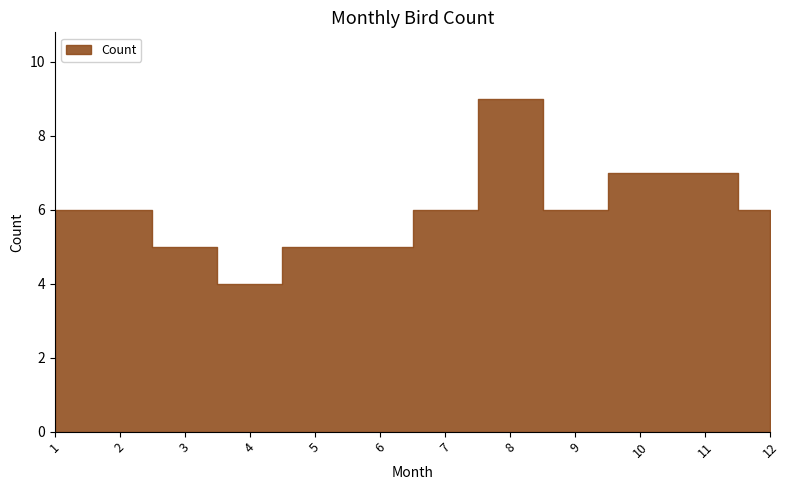

Reading right to left, list all the values displayed in this chart.

12=6	11=7	10=7	9=6	8=9	7=6	6=5	5=5	4=4	3=5	2=6	1=6